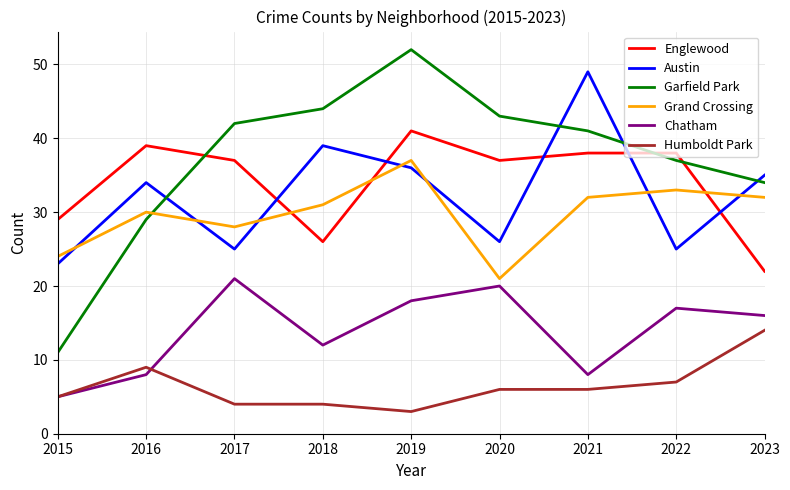

What is the difference between the highest and lowest values at 2019?

49